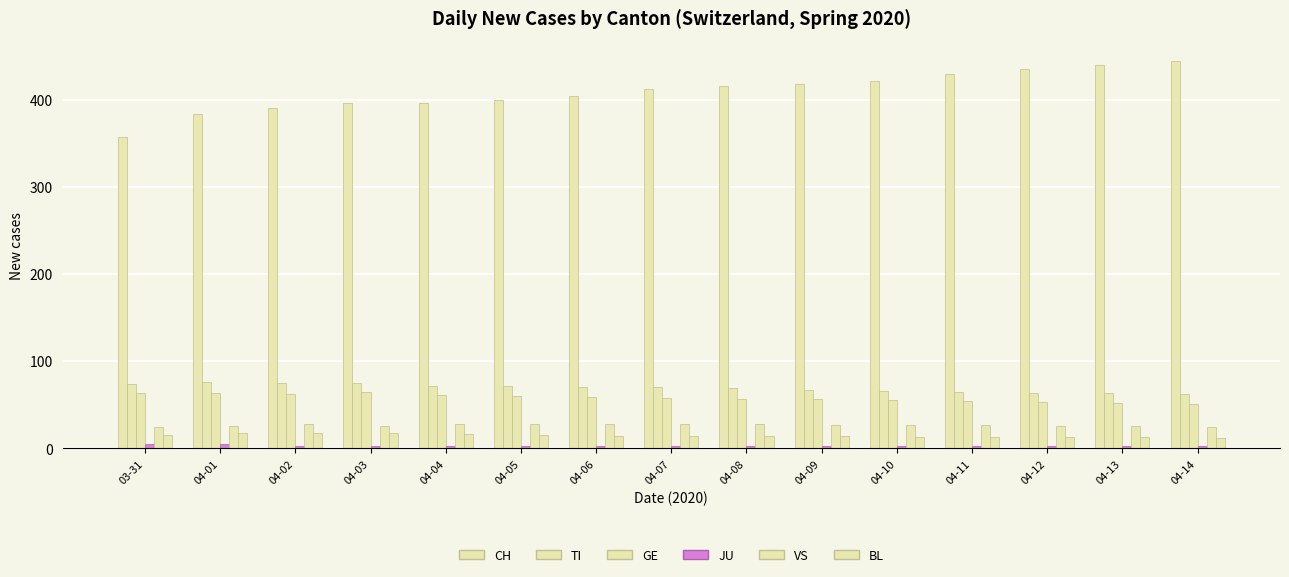

Read the TI value at 04-04, to the nearest 10.

70